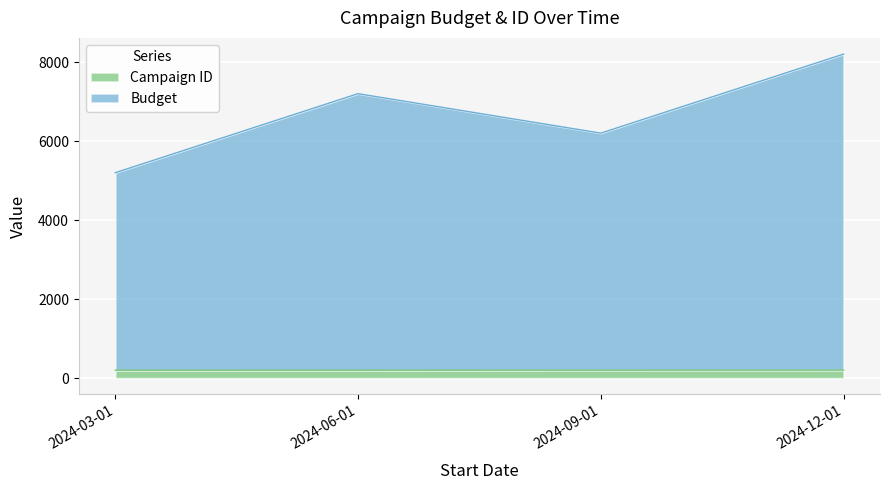

True or false: Campaign ID and Budget cross at least once.

False